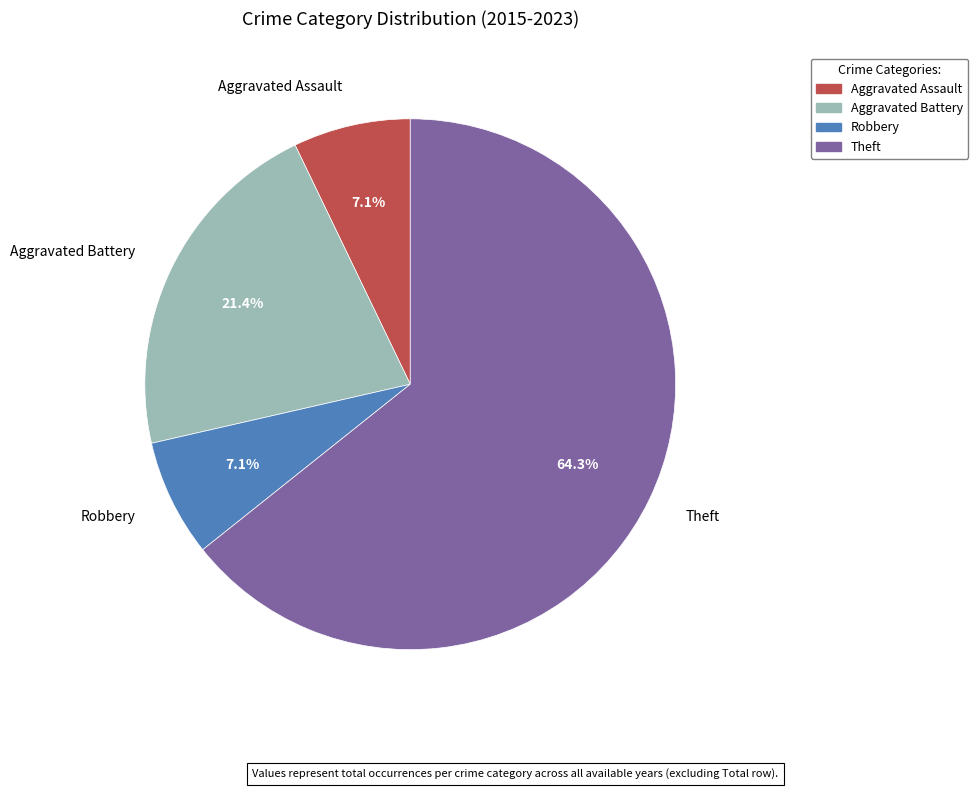

Between Theft and Robbery, which is larger?

Theft